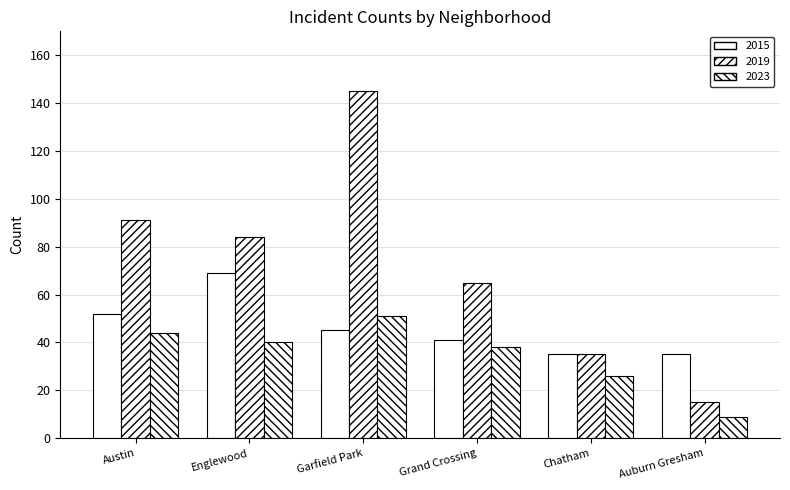

How many values in the 2019 series are below 84?

3